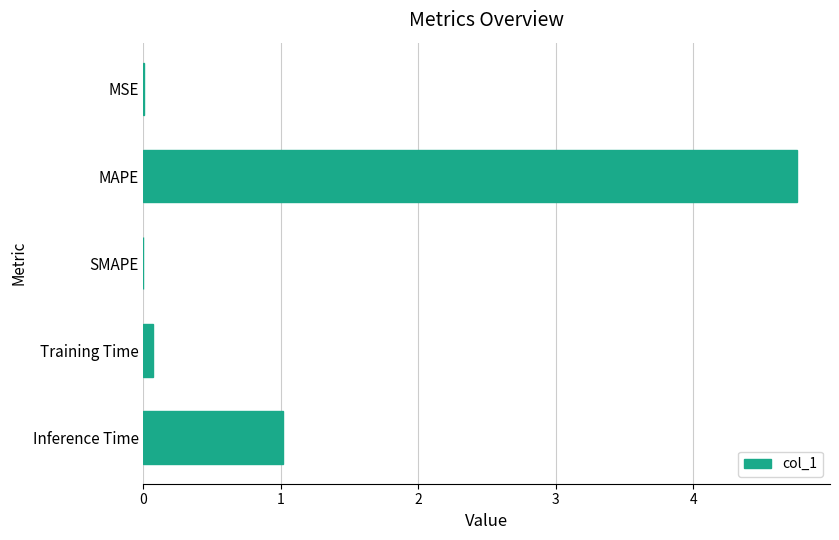

What is the sum of all values?

5.8